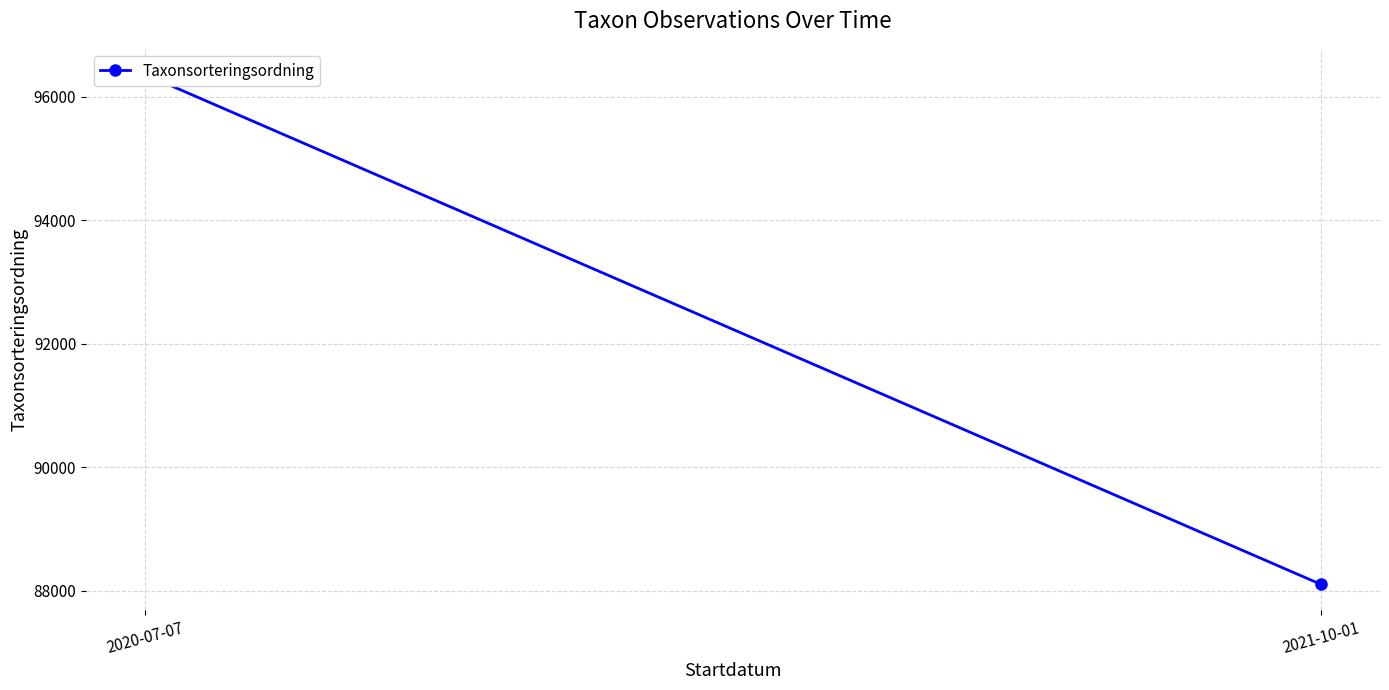

What position from the left is 2021-10-01?

2